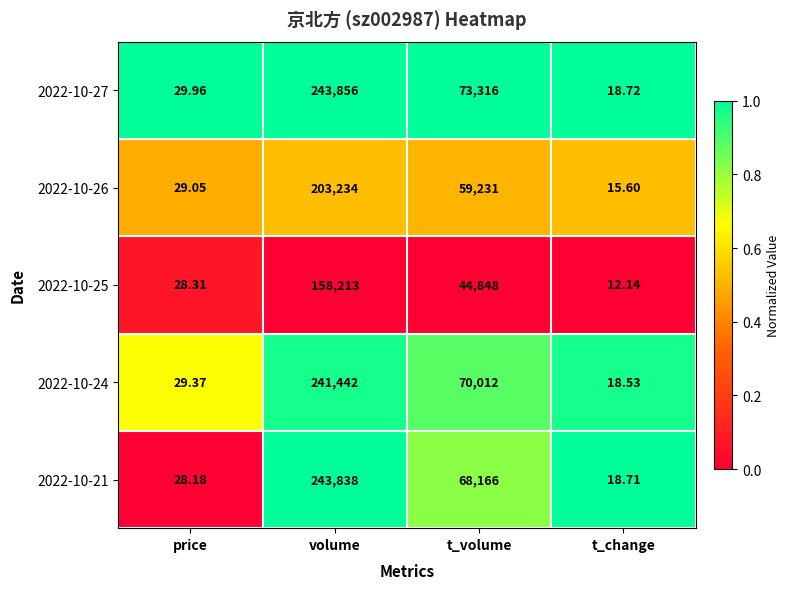

At which label is 2022-10-27 closest to 121937?

t_volume